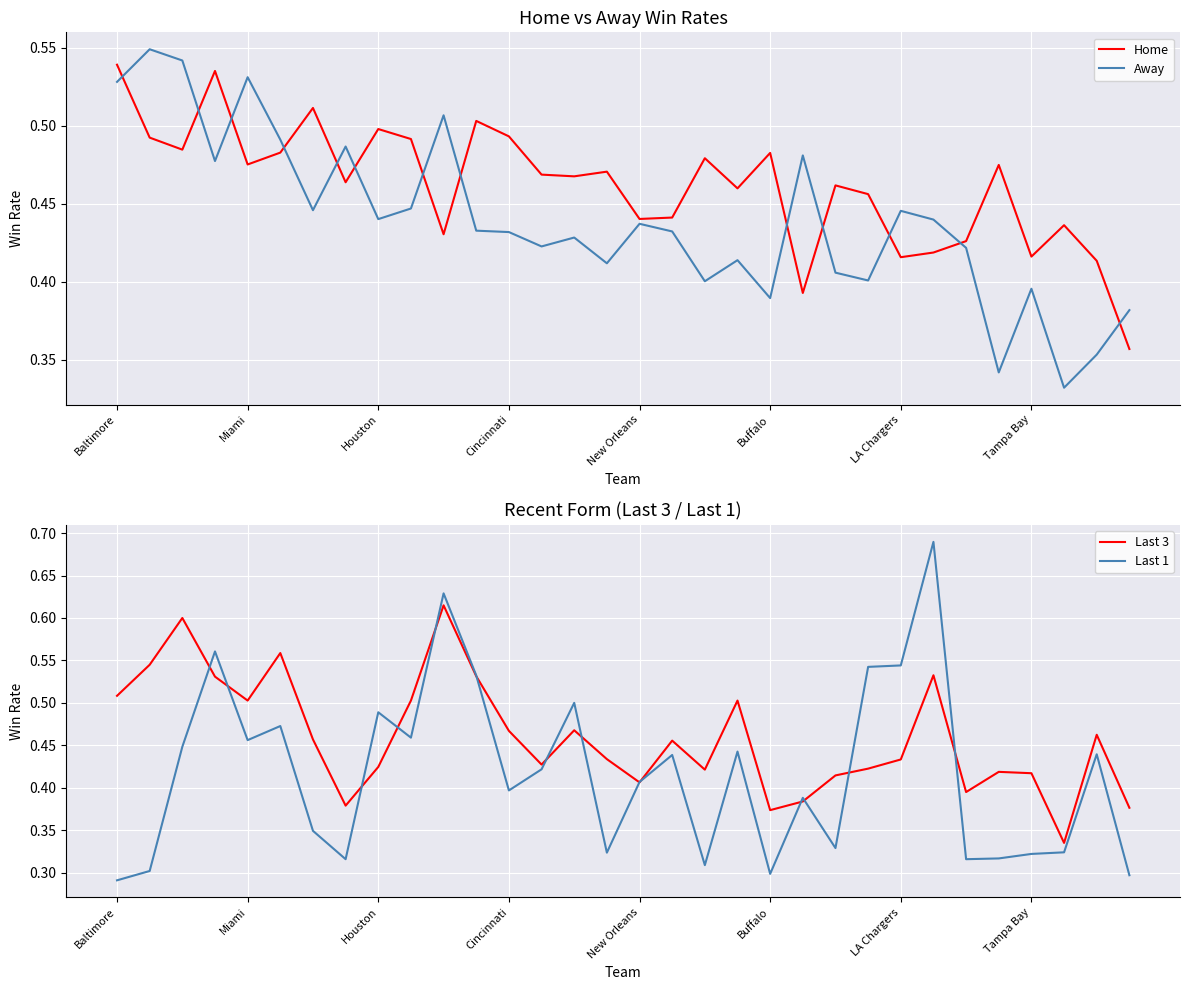

The Home series shows 0.2 at New Orleans. True or false?

False